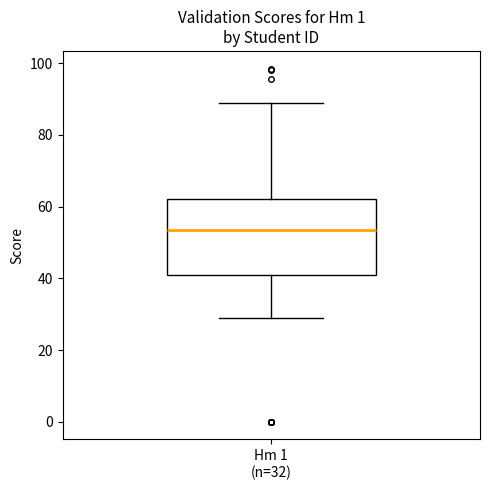

Transcribe this box plot: give where the median line is, the range the box spans, and where the two whiskers end, as read against the y-axis. The values are not printed on the chart, so give them approximately, as read against the axis.

median 54, box 40 to 62, whiskers 30 to 90